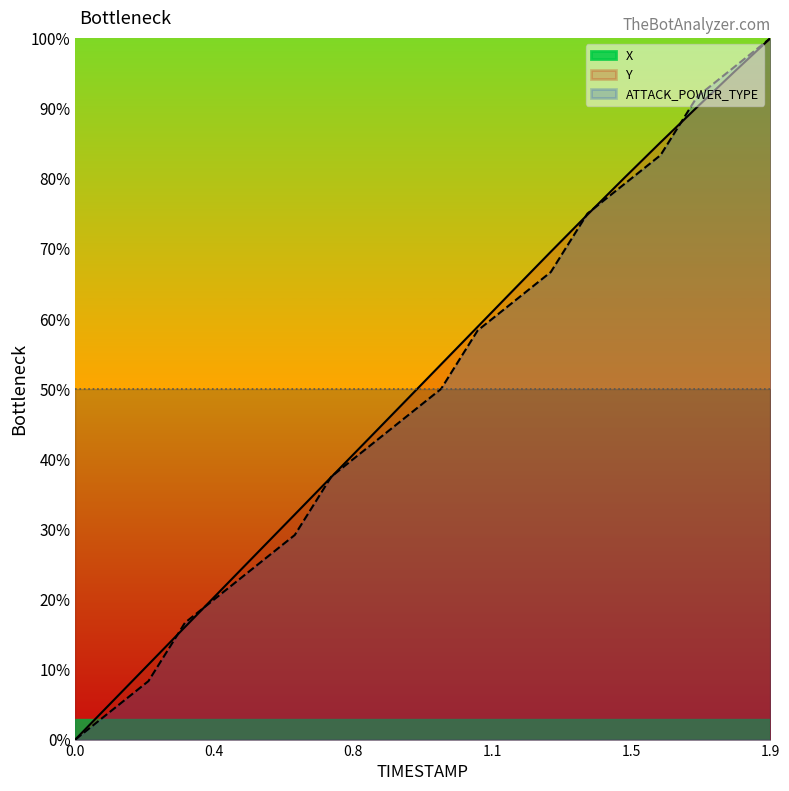

Between 0.7 and 1.4, which series saw the biggest shift?

Y